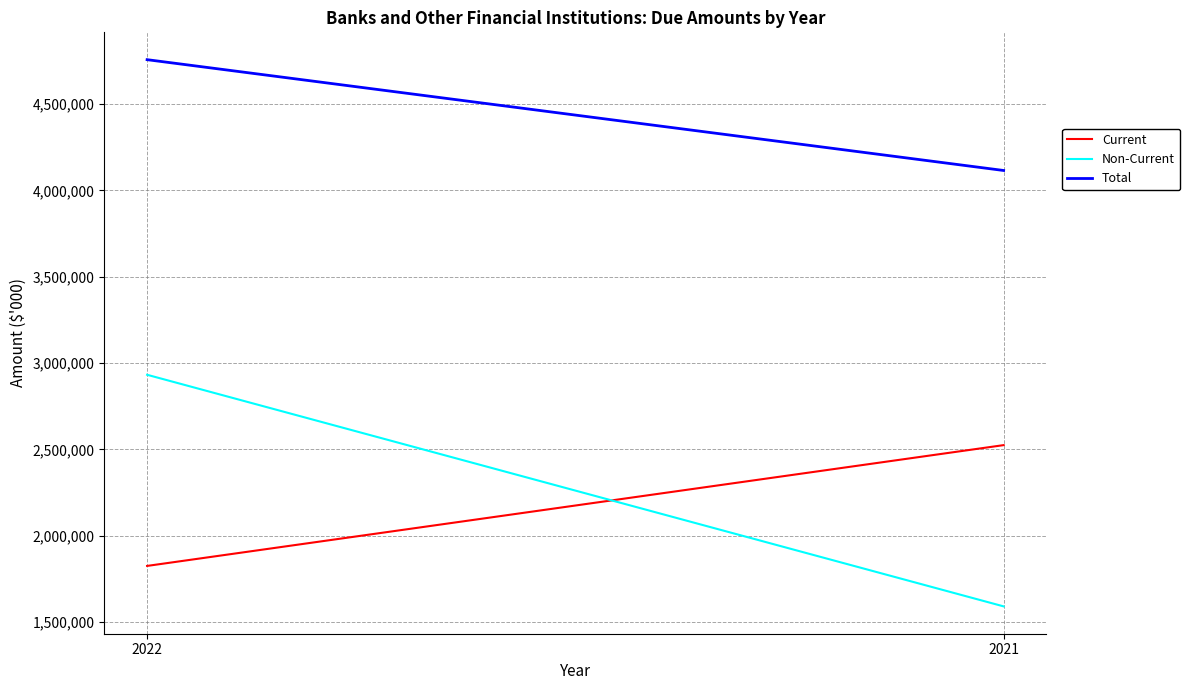

At which label does Total reach its peak?

2022